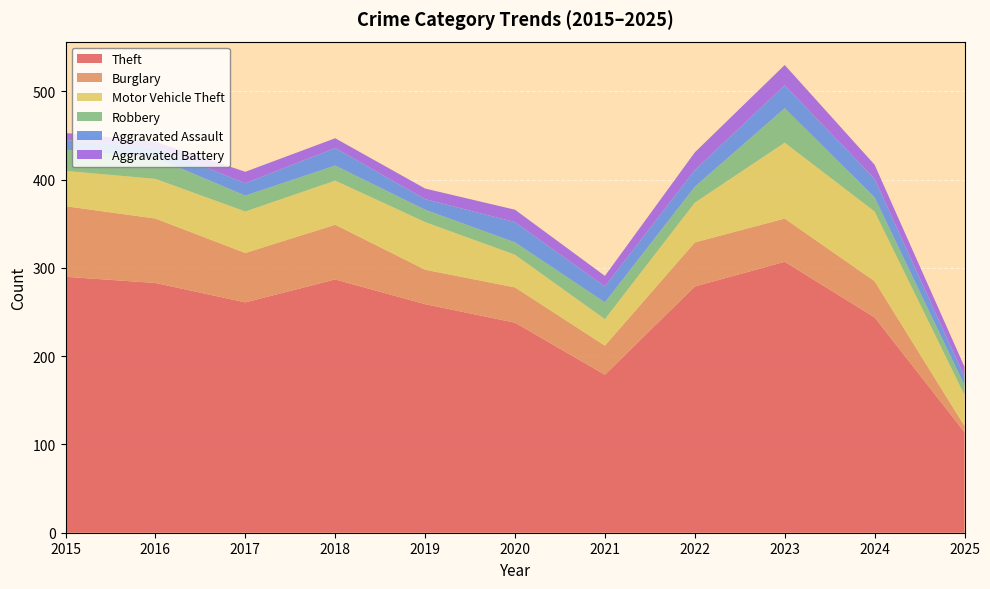

Reading left to right, what are all the values shown in this chart?

Theft: 290	283	261	287	259	238	179	279	307	244	114
Burglary: 80	73	56	62	39	40	33	50	49	41	7
Motor Vehicle Theft: 40	45	47	50	54	37	30	45	86	79	35
Robbery: 24	24	18	17	14	14	19	18	39	16	11
Aggravated Assault: 11	12	14	20	12	23	18	19	26	21	10
Aggravated Battery: 8	6	13	11	12	14	12	20	23	16	11